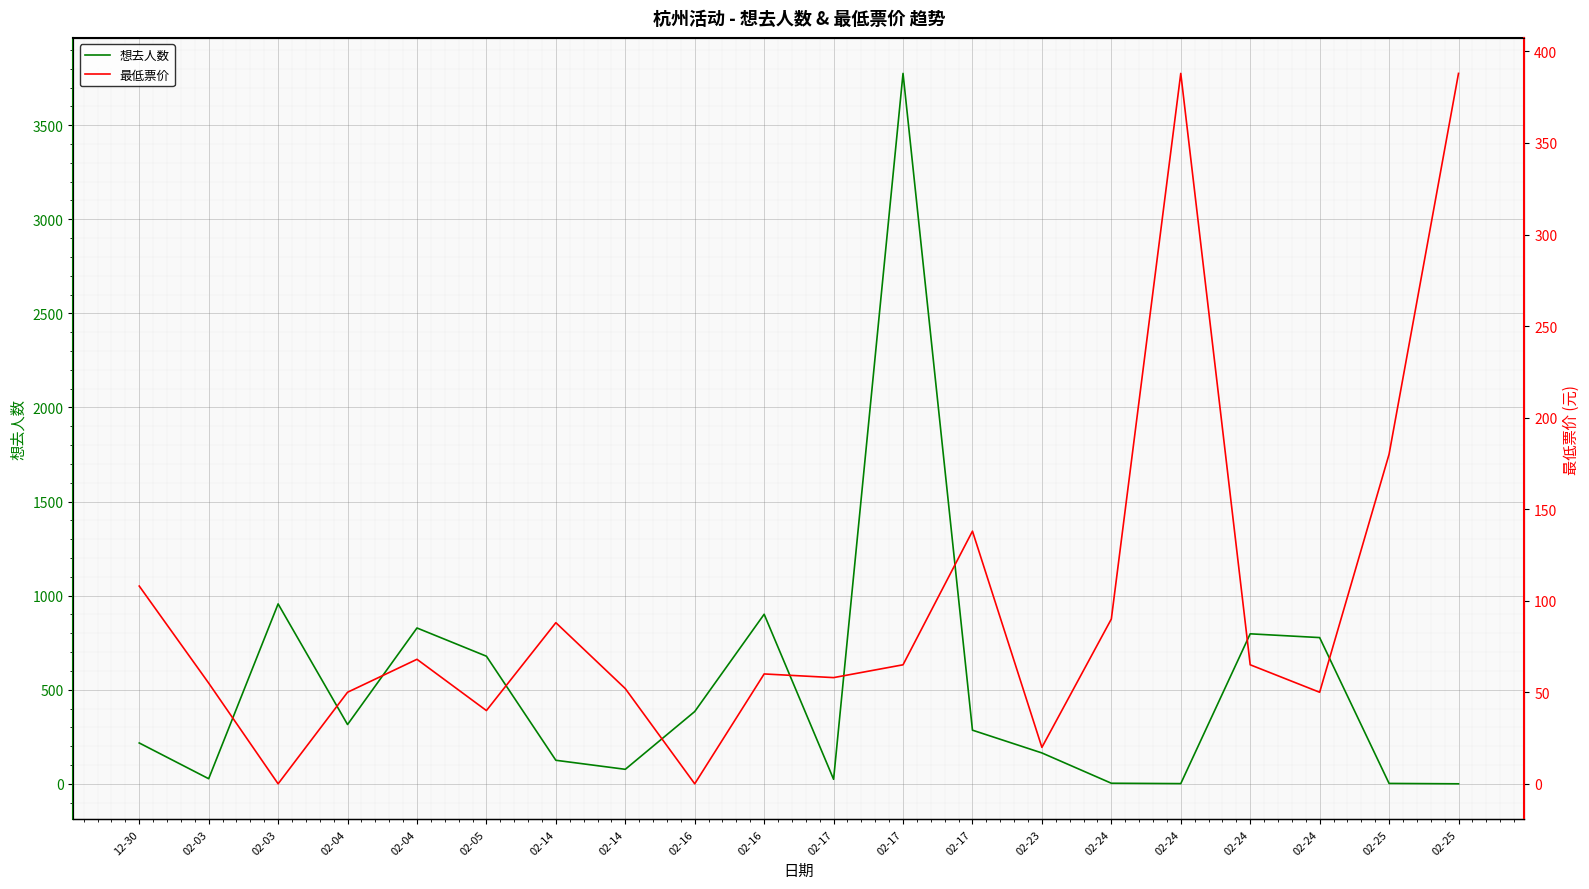

How many intersections are there between 最低票价 and 想去人数?

7